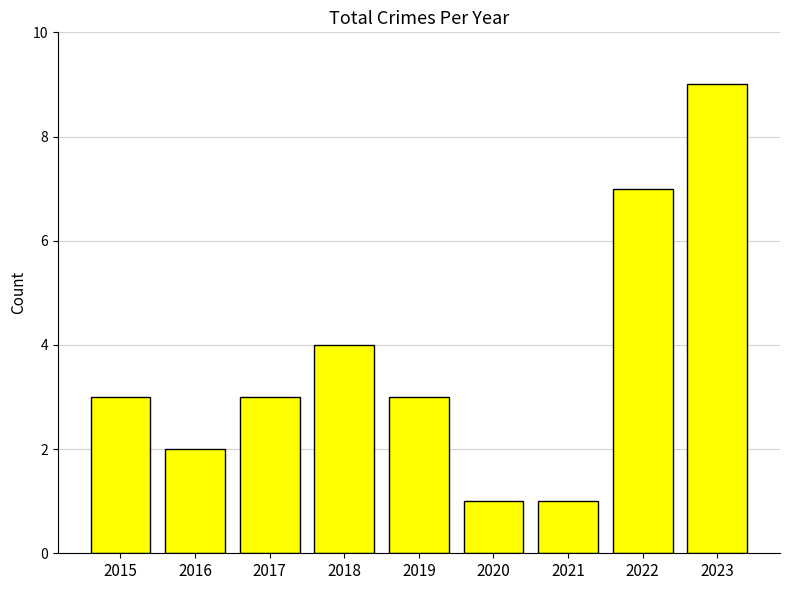

Is it true that the value at 2016 is 2?

True